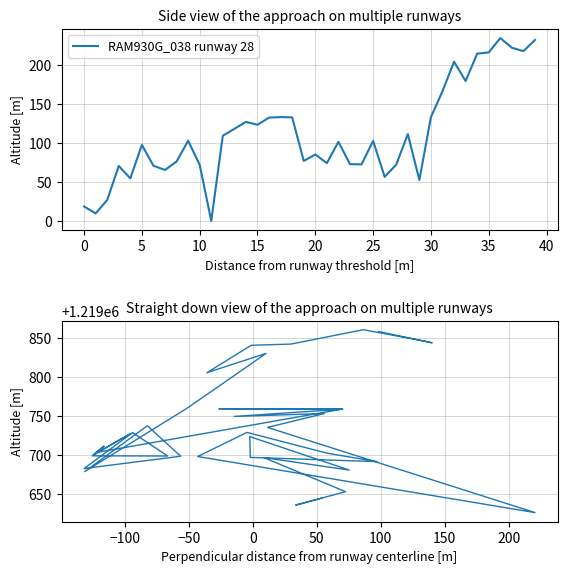

Reading left to right, what are all the values shown in this chart?

1219644.9	1219636.0	1219653.1	1219696.9	1219680.9	1219723.9	1219697.2	1219691.8	1219702.6	1219729.2	1219698.3	1219626.3	1219735.7	1219744.5	1219753.5	1219749.8	1219759.0	1219759.6	1219759.3	1219703.3	1219711.6	1219700.5	1219727.9	1219699.2	1219698.9	1219729.0	1219682.9	1219698.7	1219737.8	1219678.9	1219759.6	1219792.8	1219830.7	1219805.9	1219841.1	1219842.7	1219861.1	1219848.7	1219844.3	1219858.7